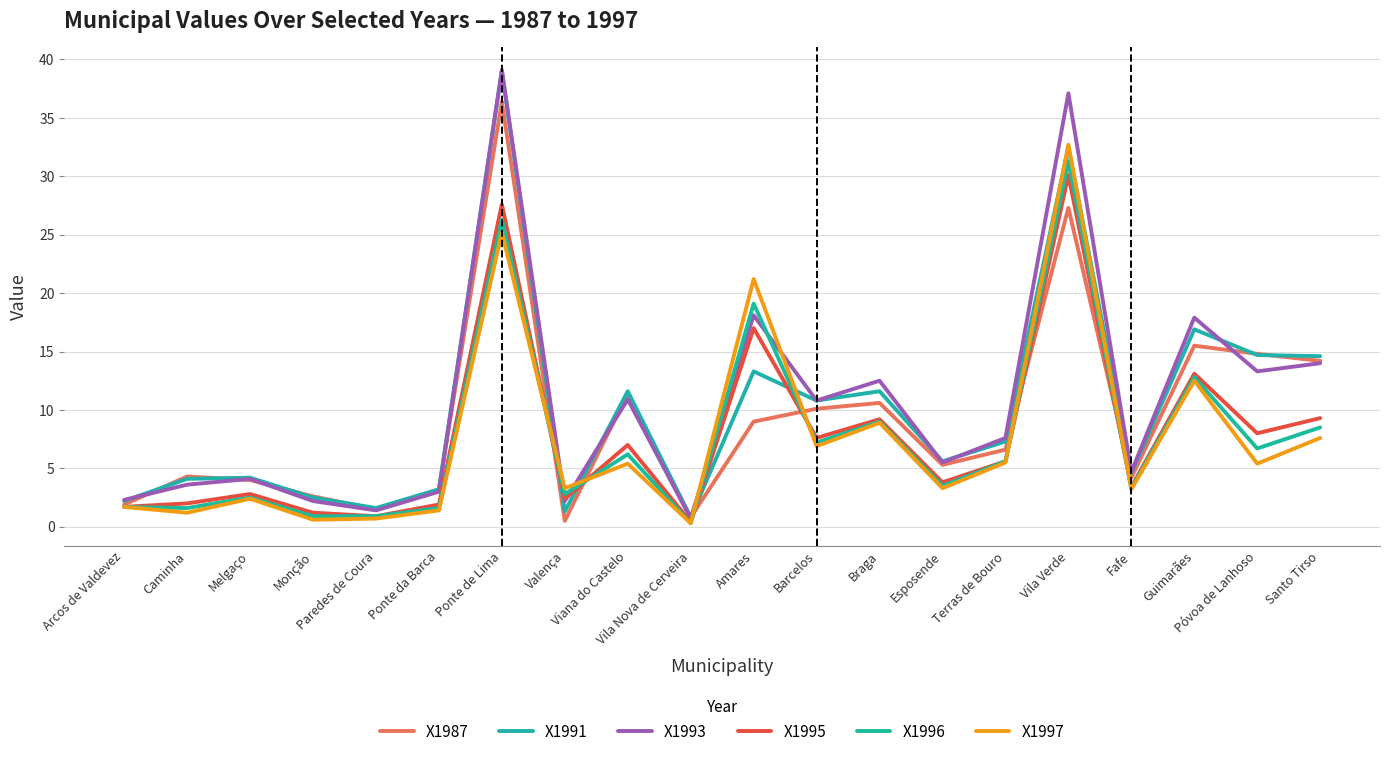

What is the label of the 13th point from the left?

Braga